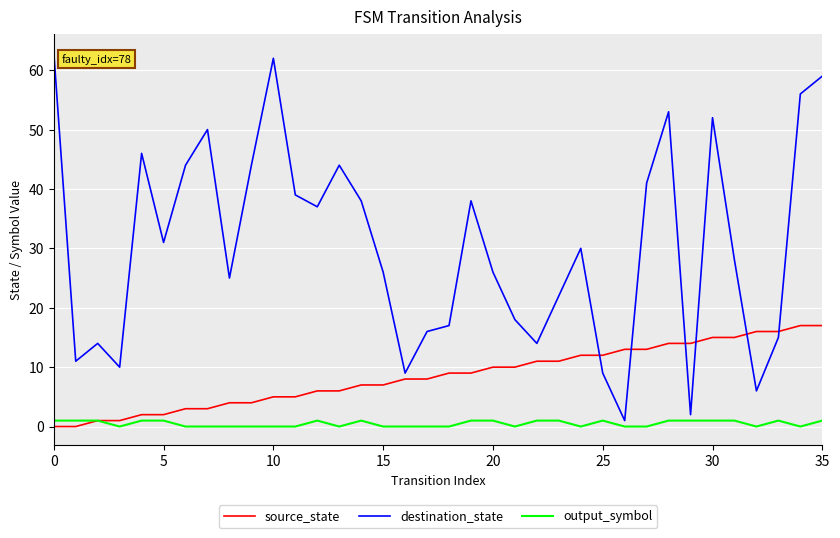

What is the greatest value displayed?

63